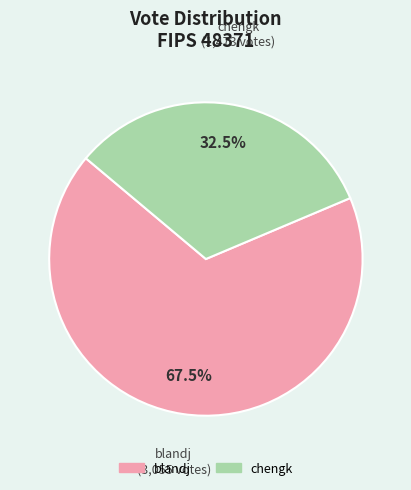

How much of the chart is everything except chengk?

67.5%